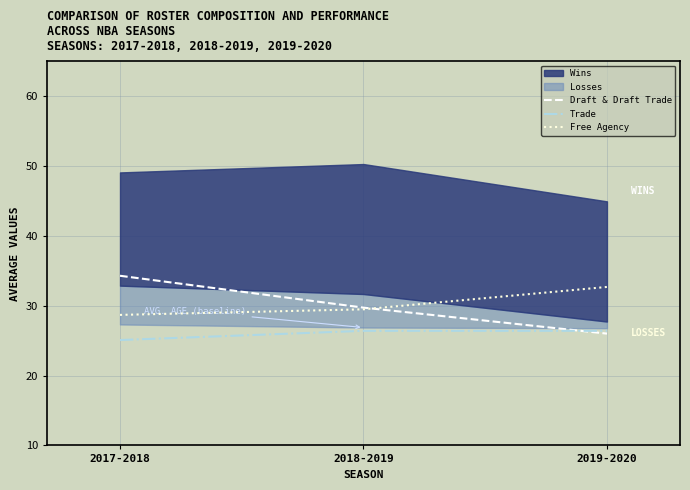

How many values in the Draft & Draft Trade series are below 29?

1